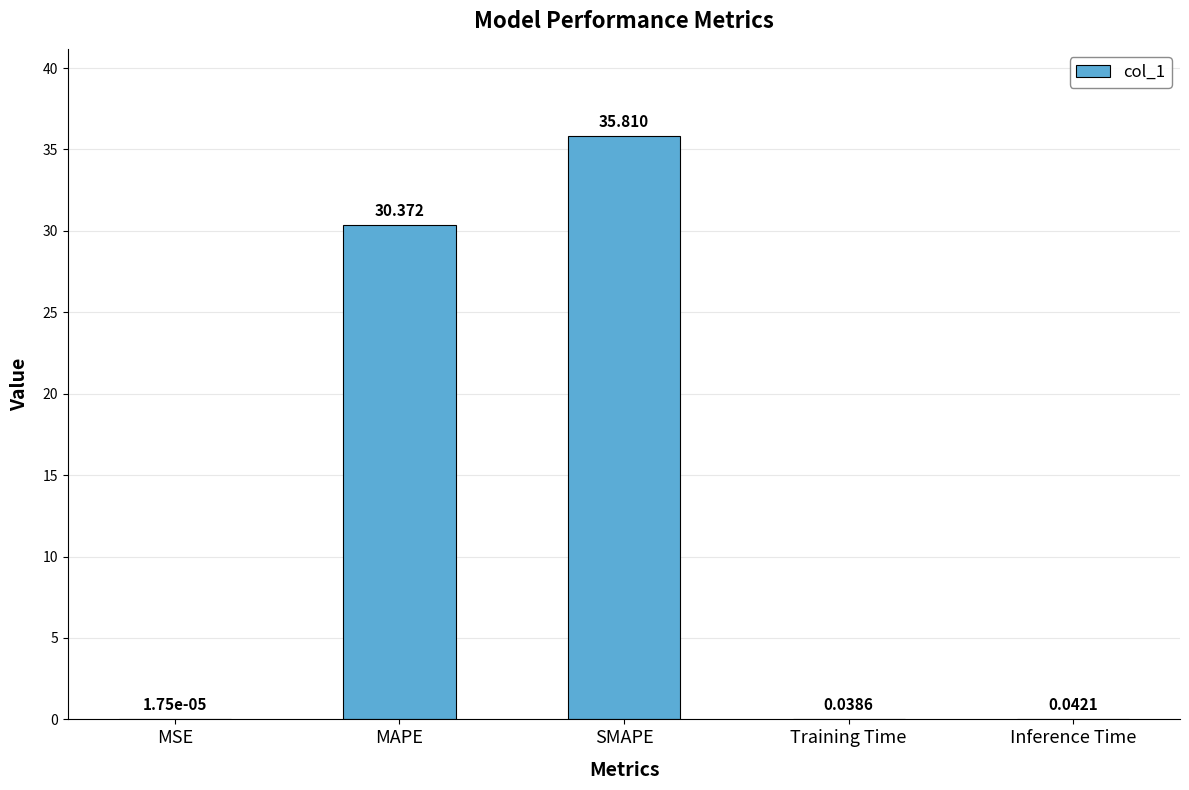

Which has a higher value, Training Time or SMAPE?

SMAPE